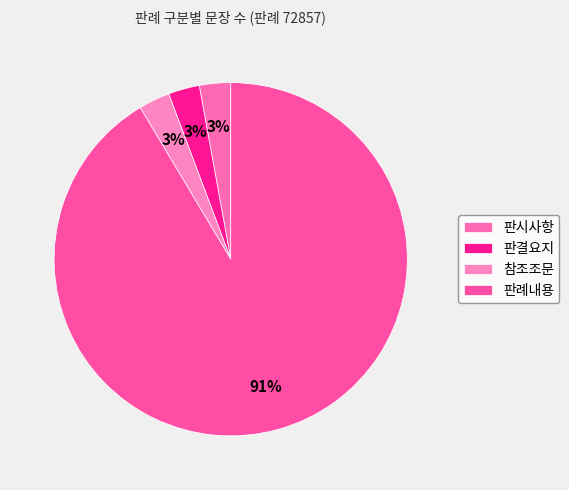

Approximately how many times larger is the value at 판시사항 compared to 판결요지?

1.0